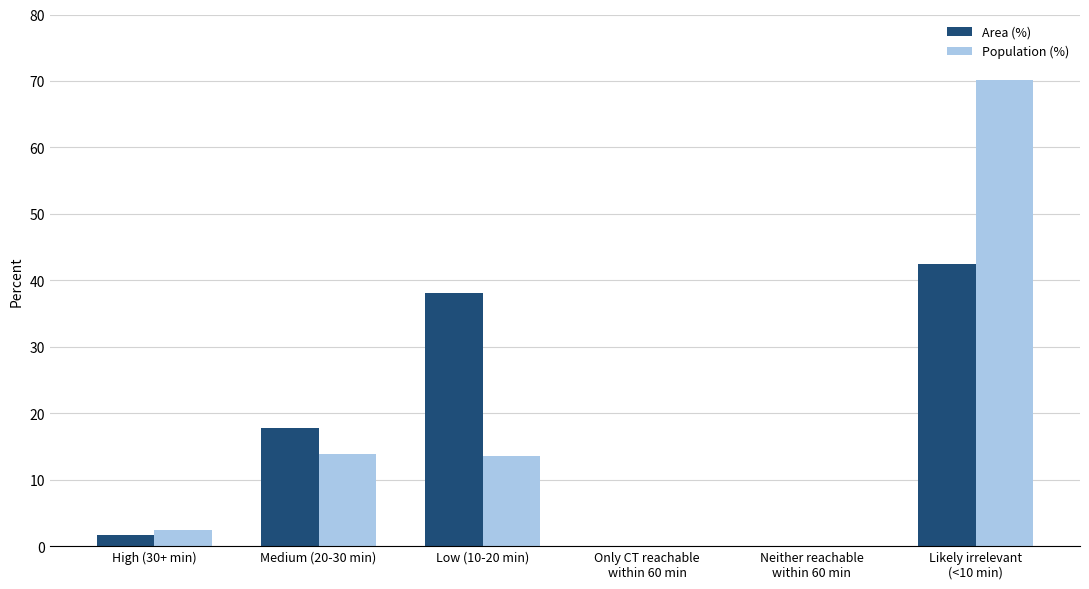

What are all the series names shown in the legend?

Area (%), Population (%)